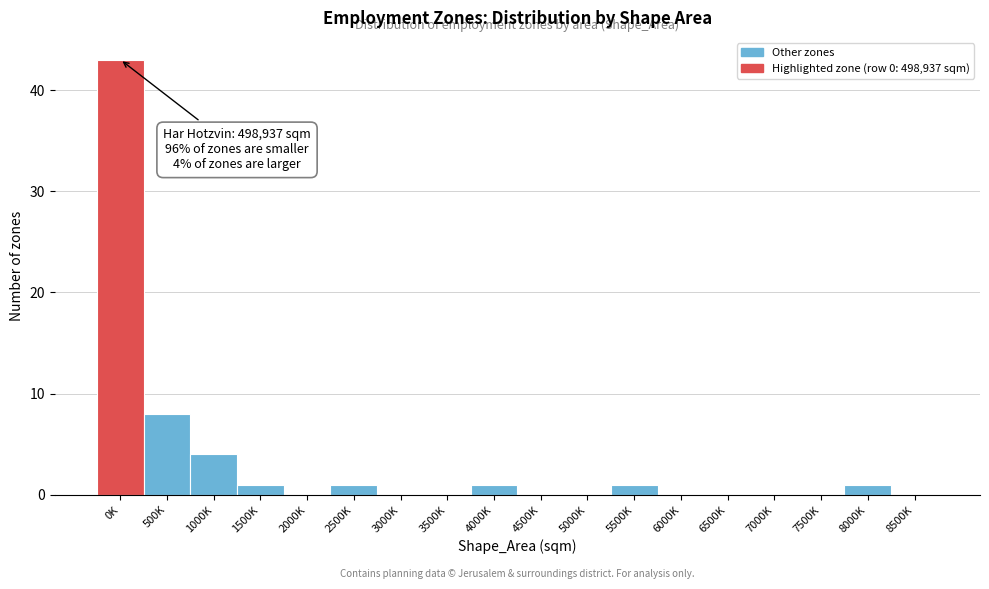

Reading right to left, transcribe all the data shown in this chart.

8500K=0	8000K=1	7500K=0	7000K=0	6500K=0	6000K=0	5500K=1	5000K=0	4500K=0	4000K=1	3500K=0	3000K=0	2500K=1	2000K=0	1500K=1	1000K=4	500K=8	0K=43